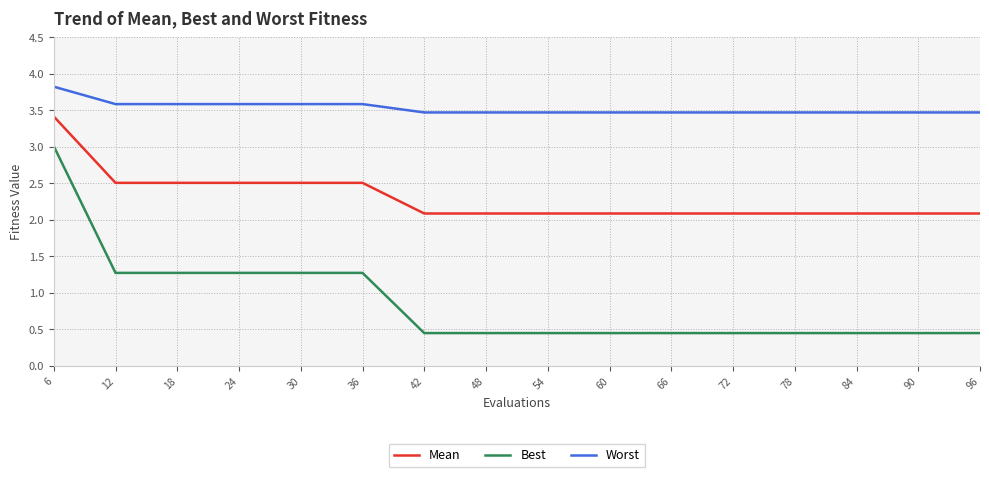

At how many categories does at least one series exceed 0?

16